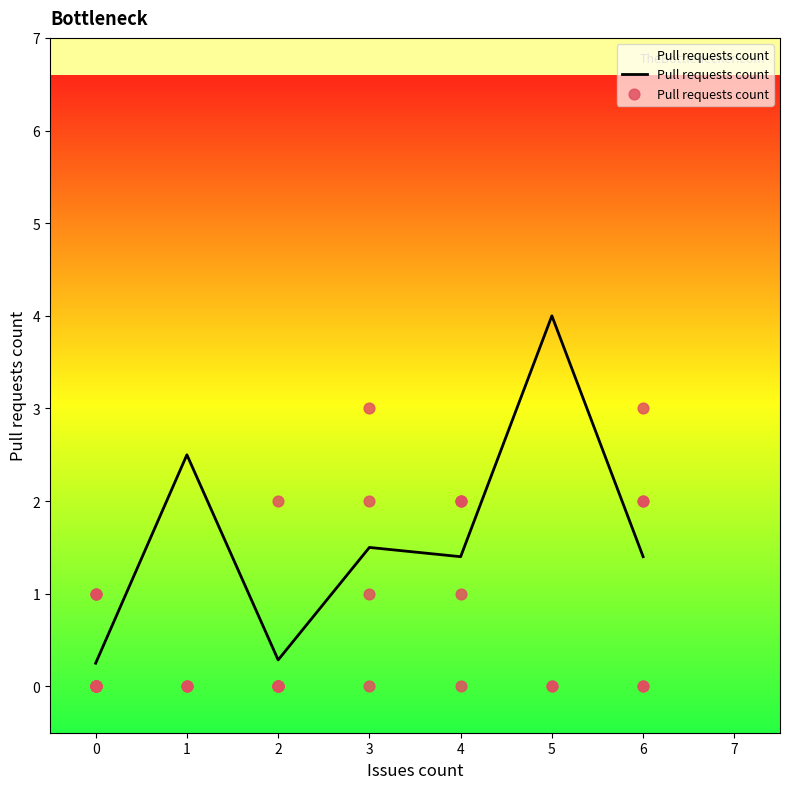

Between 37 and 35, which is larger?

37